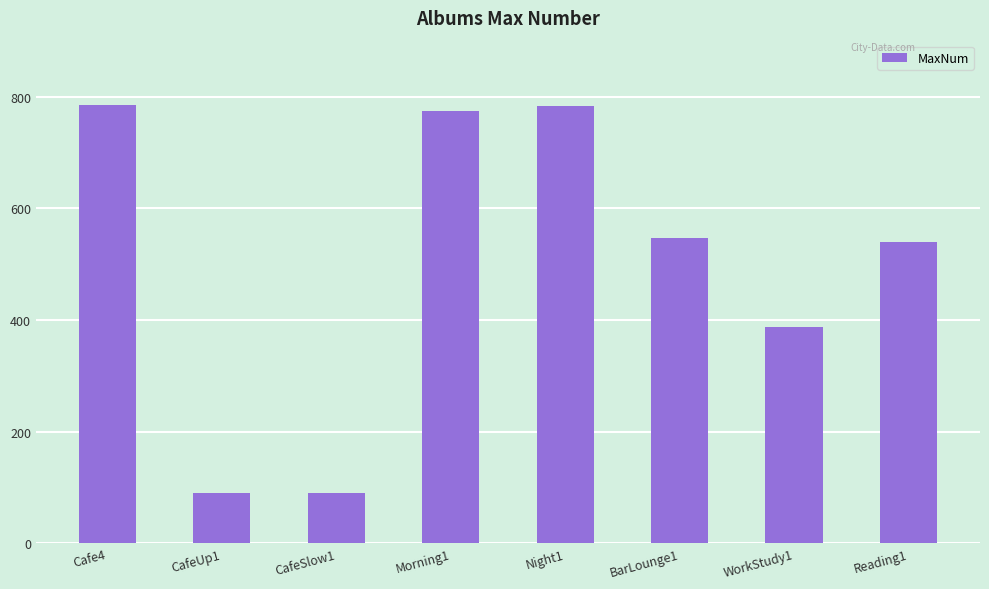

What is the change in value from Night1 to Reading1?

-243